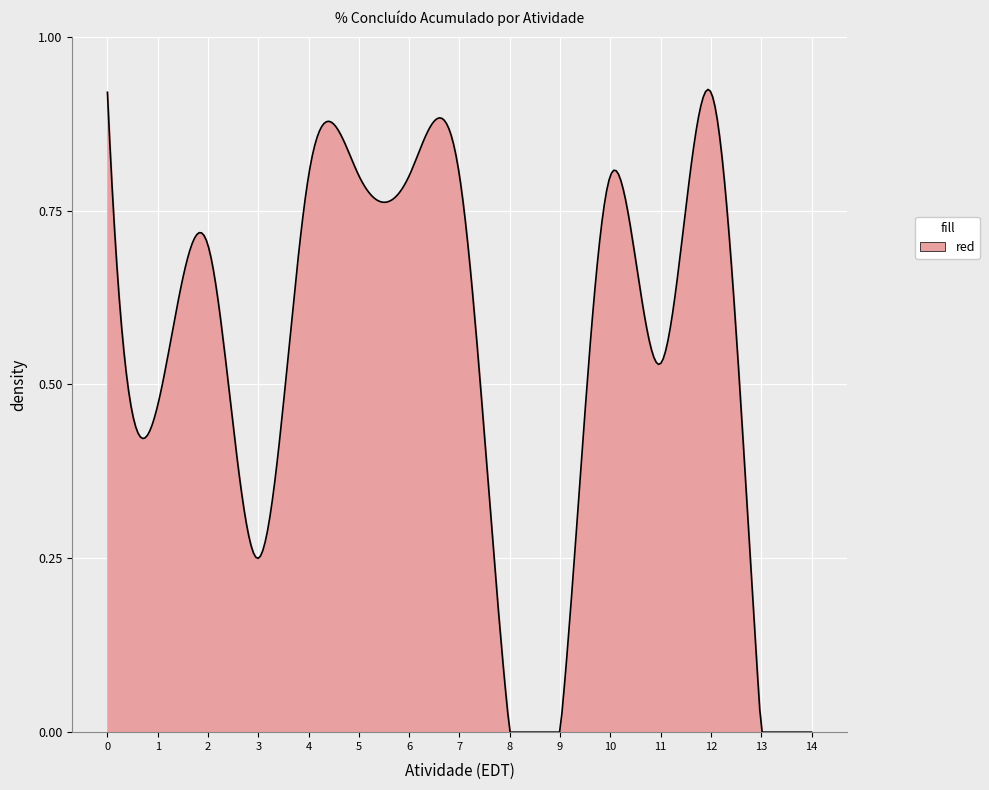

How many lines are shown in the chart?

1